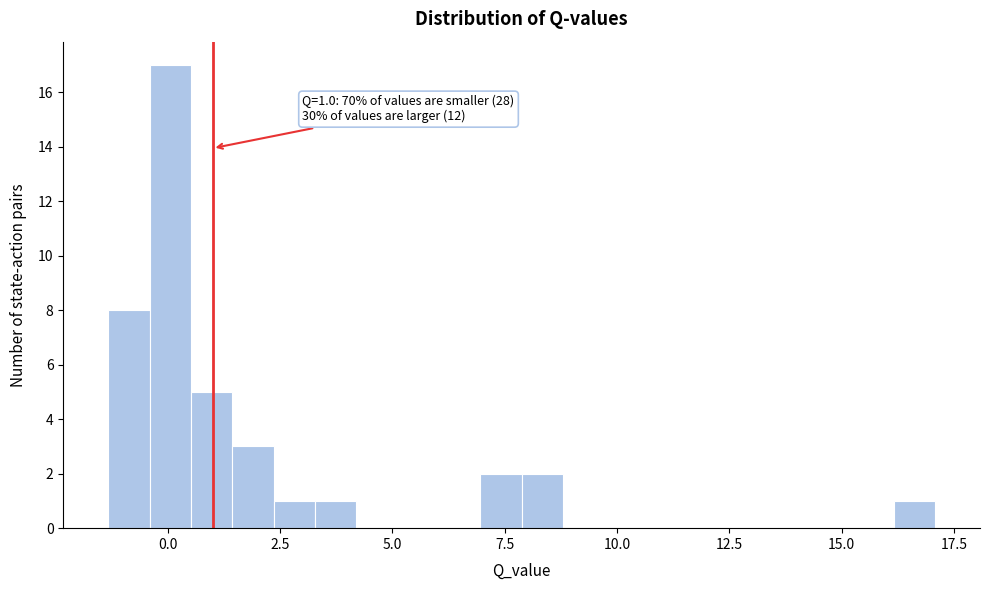

Around what value on the x-axis is the tallest bar? Give the approximate position of its centre, as read against the axis.

0.0